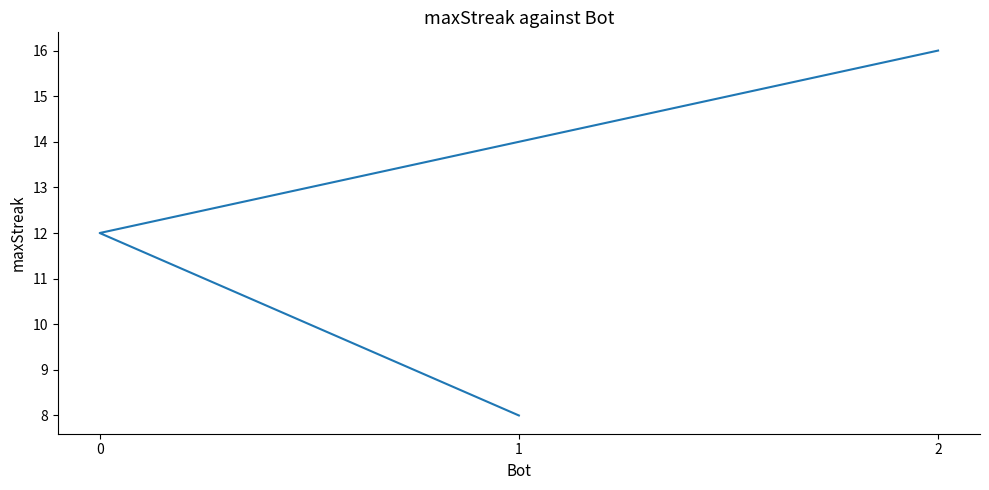

True or false: the data shows 10 at 2.

False